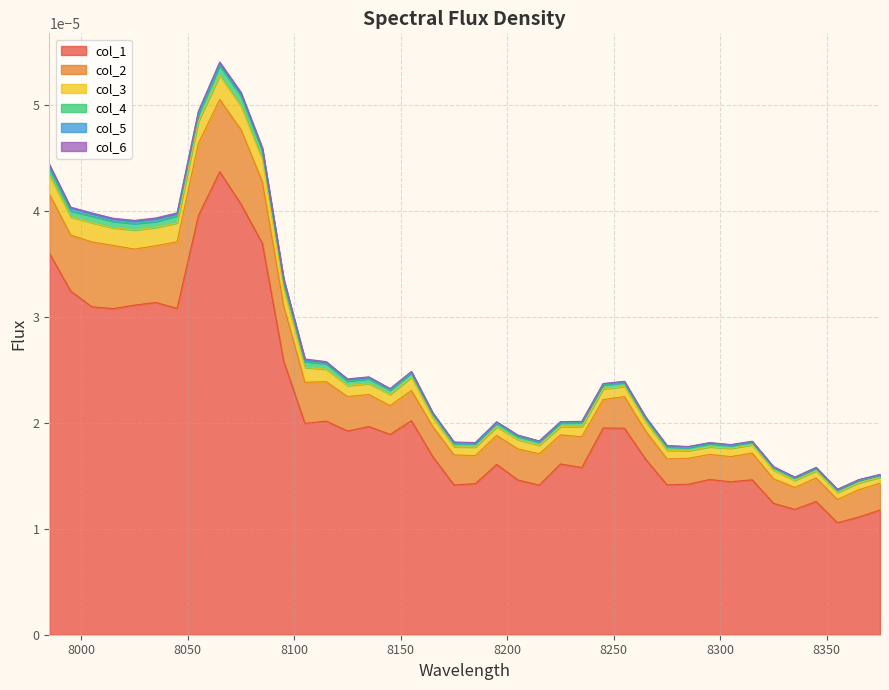

In col_3, how many points are higher than both neighbors (excluding endpoints)?

9